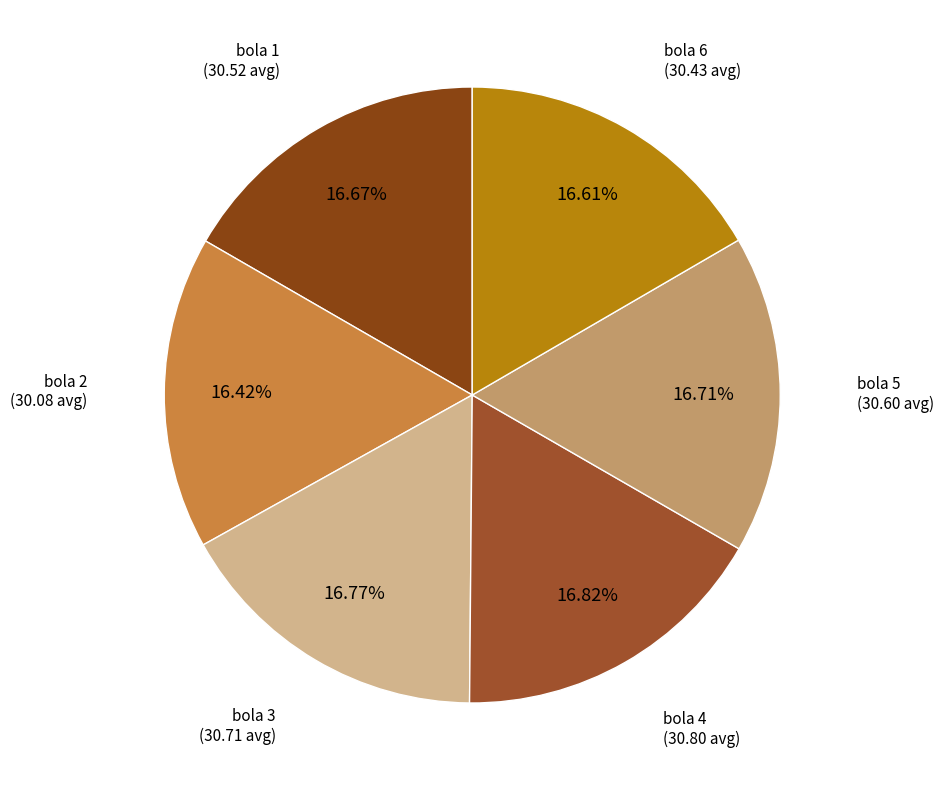

How many slices are in this pie chart?

6